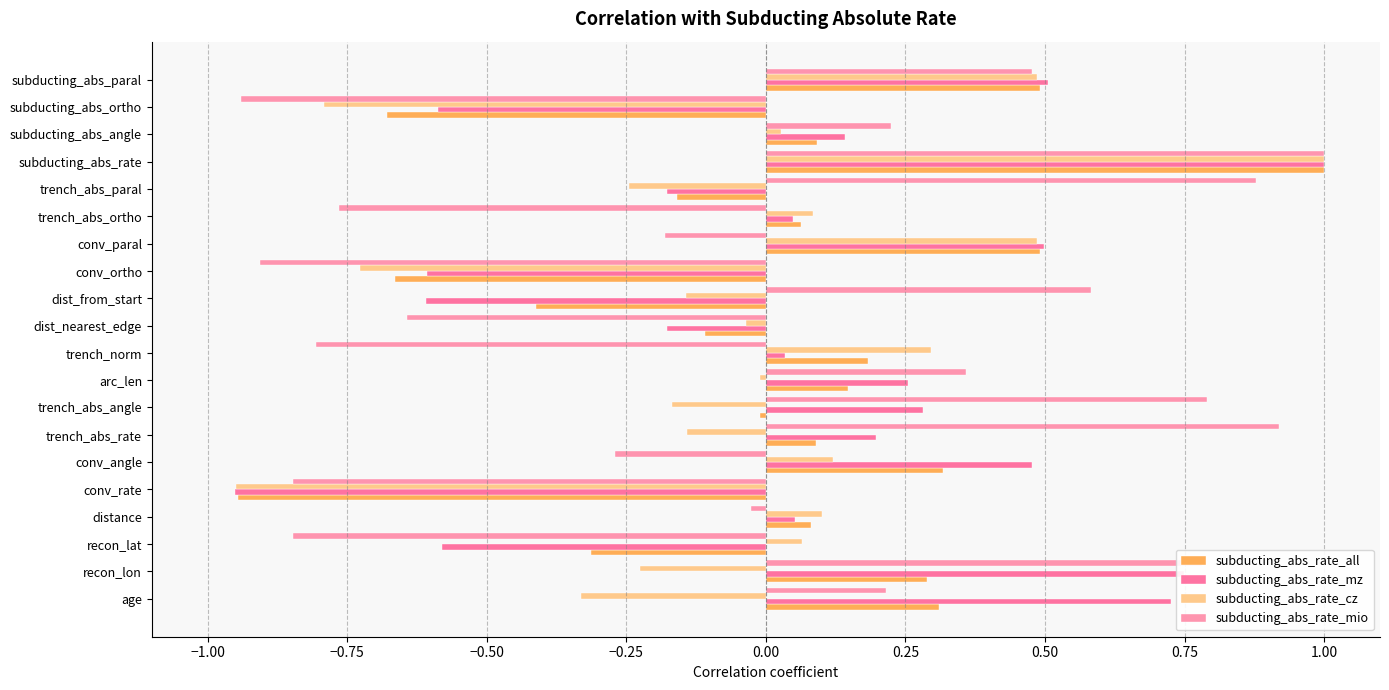

How many series are shown in this chart?

4